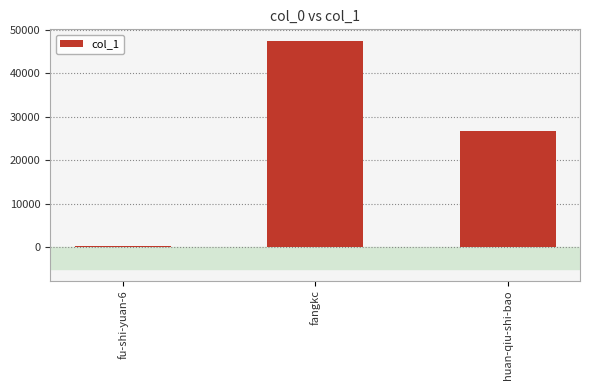

What is the difference between the maximum and second lowest values?

20798